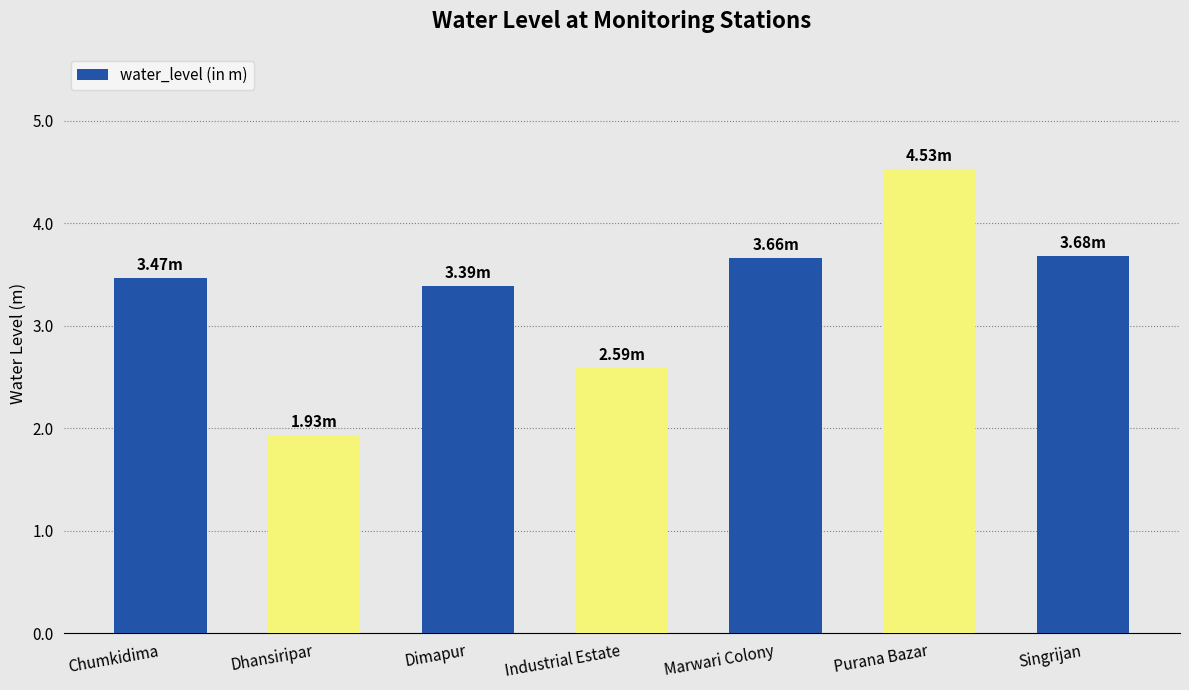

Where does the data first go above 3?

Chumkidima